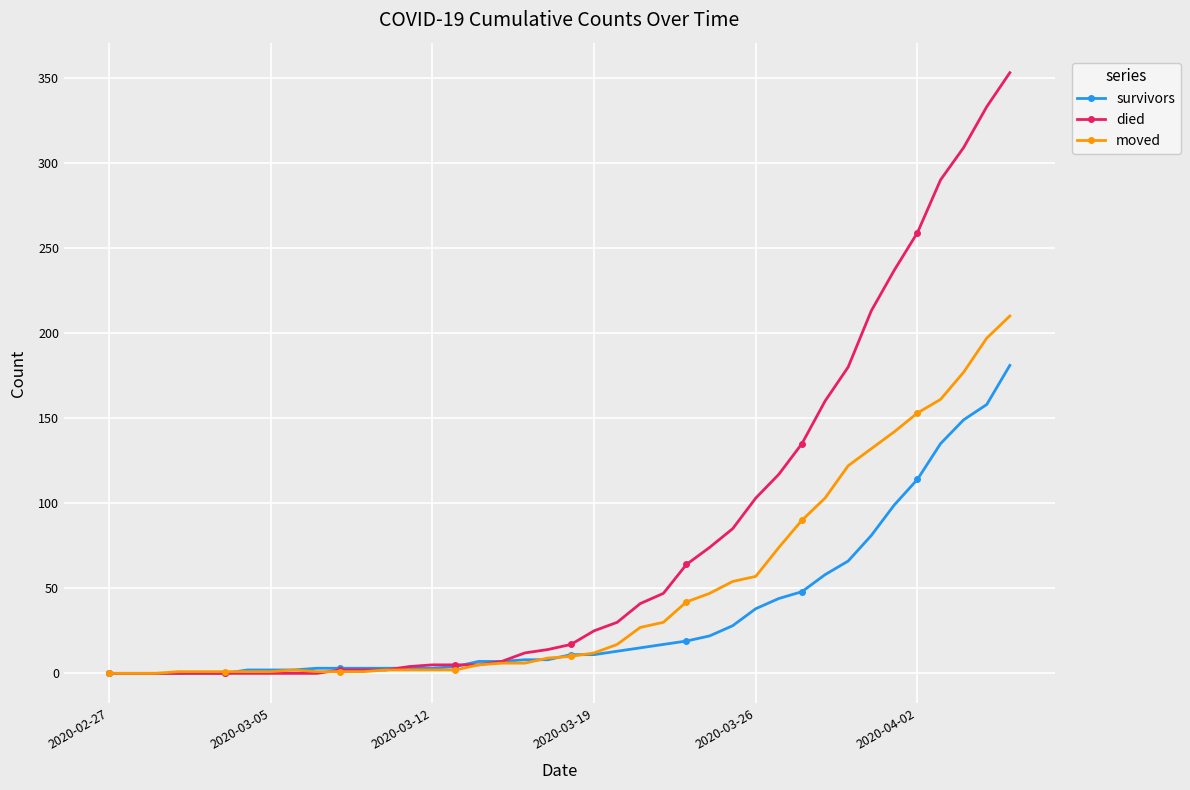

Which series has the largest total across all categories?

died